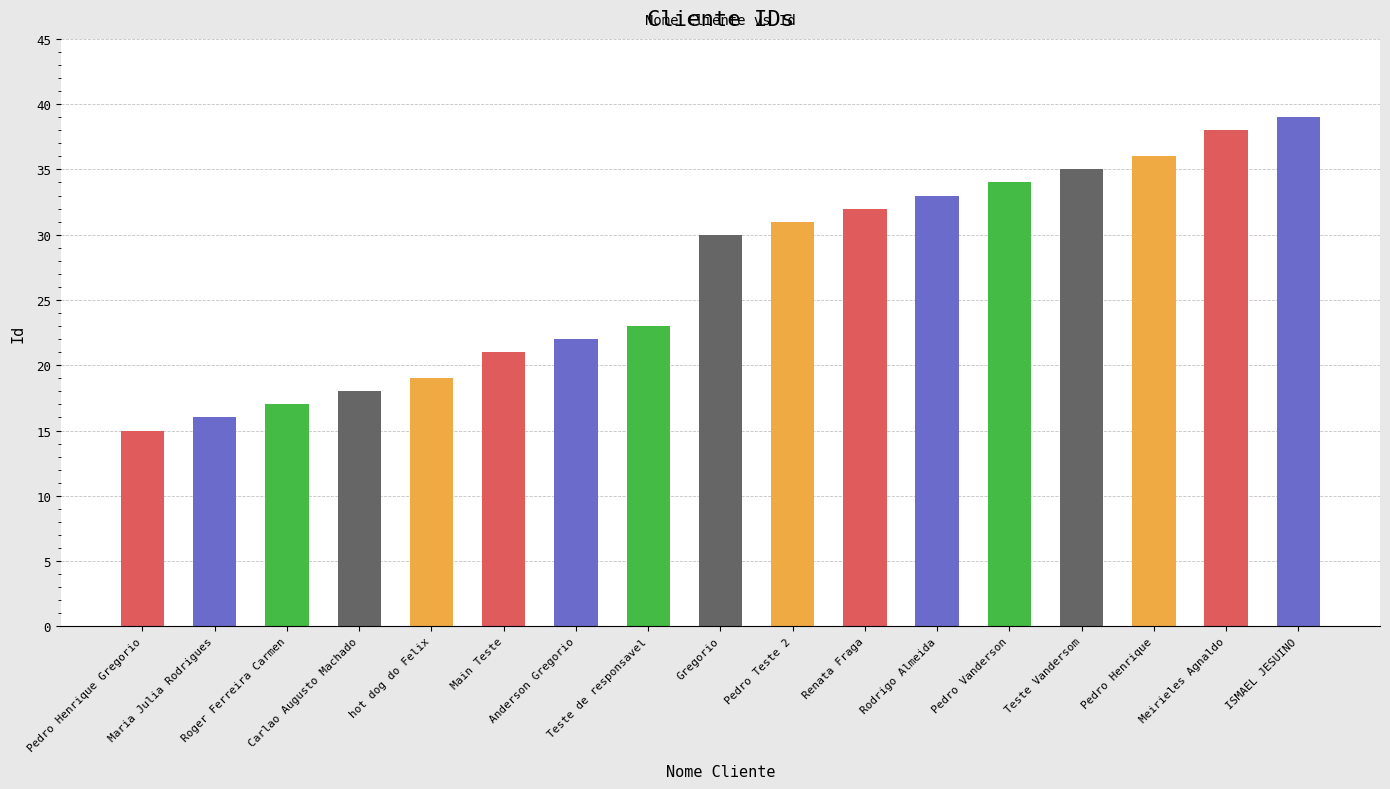

At which category does the chart reach its minimum across all series?

Pedro Henrique Gregorio